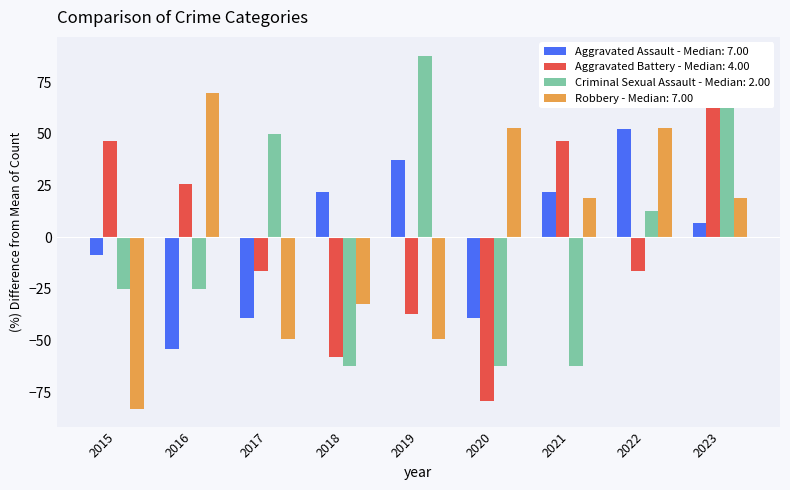

What is the maximum value for Aggravated Assault?

52.5